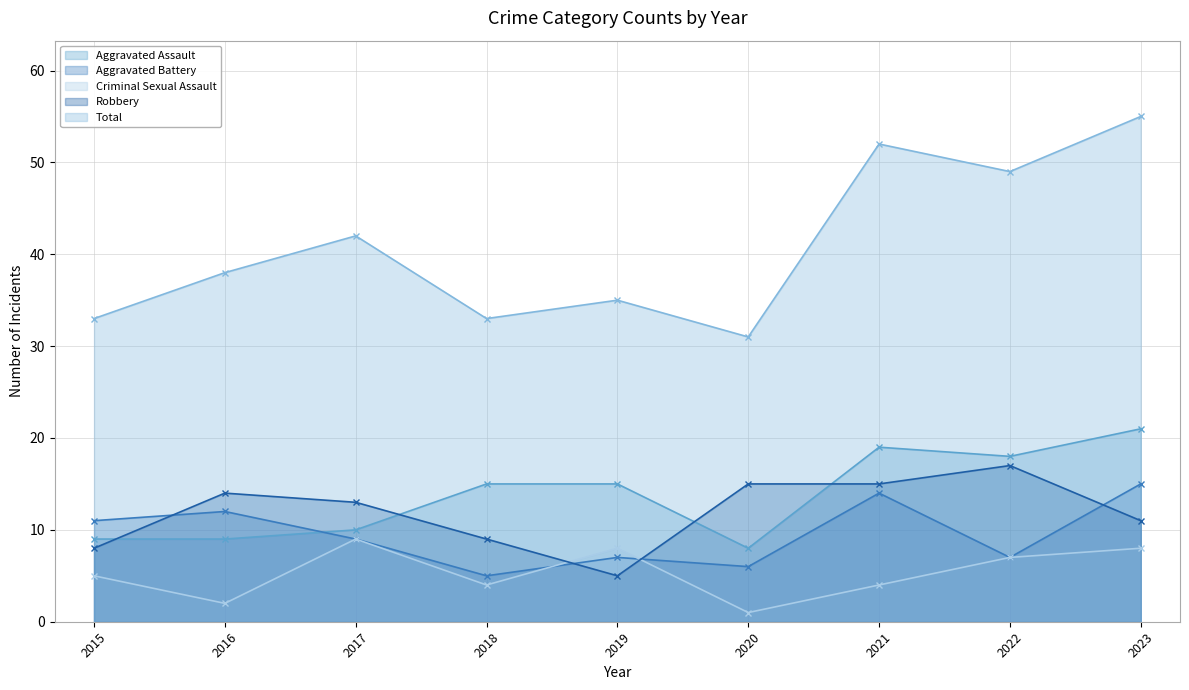

Is it true that Total equals 49 at 2018?

False